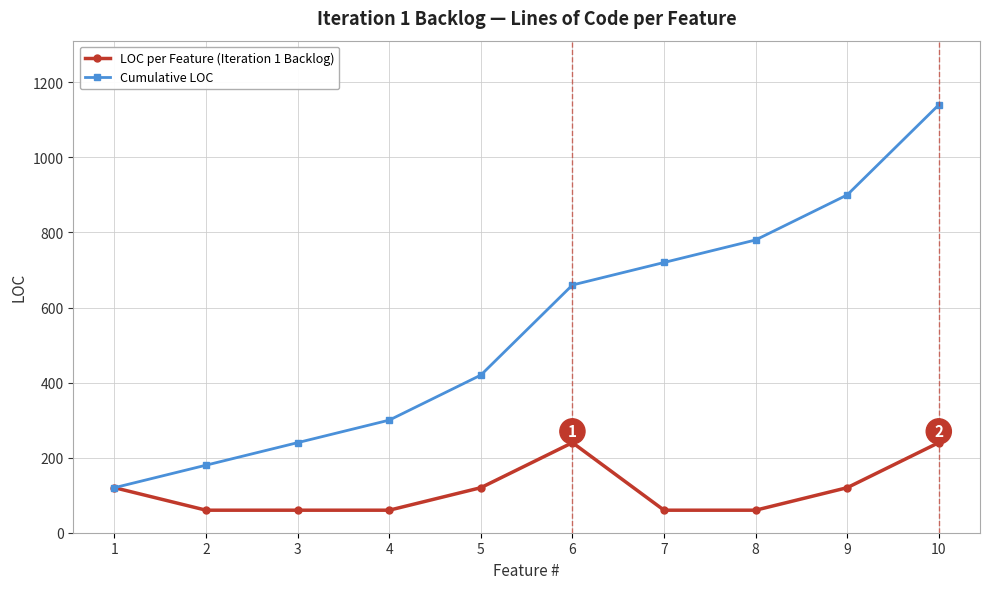

True or false: Cumulative LOC has more than 0 interior local peaks.

False